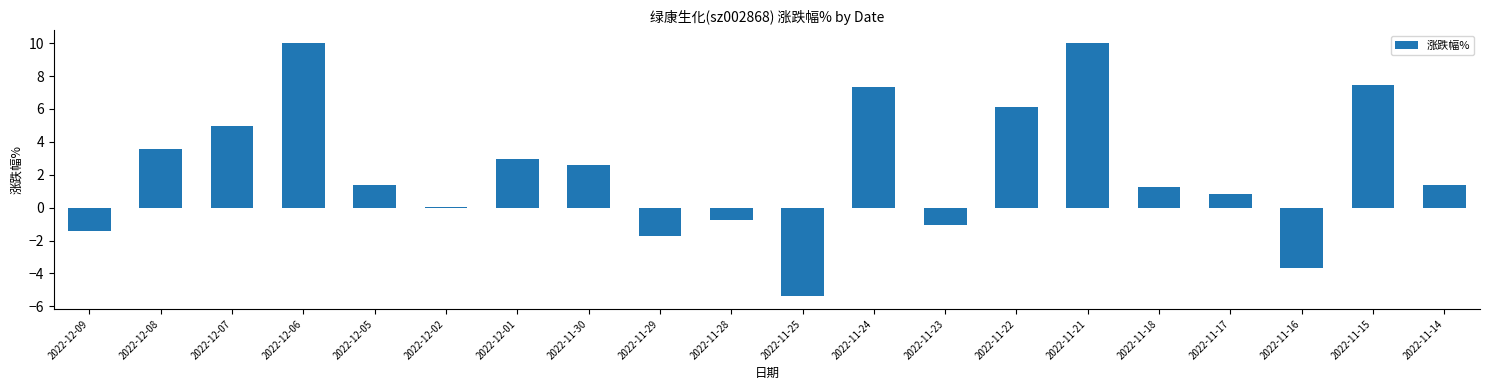

True or false: the data shows -5.4 at 2022-11-25.

True